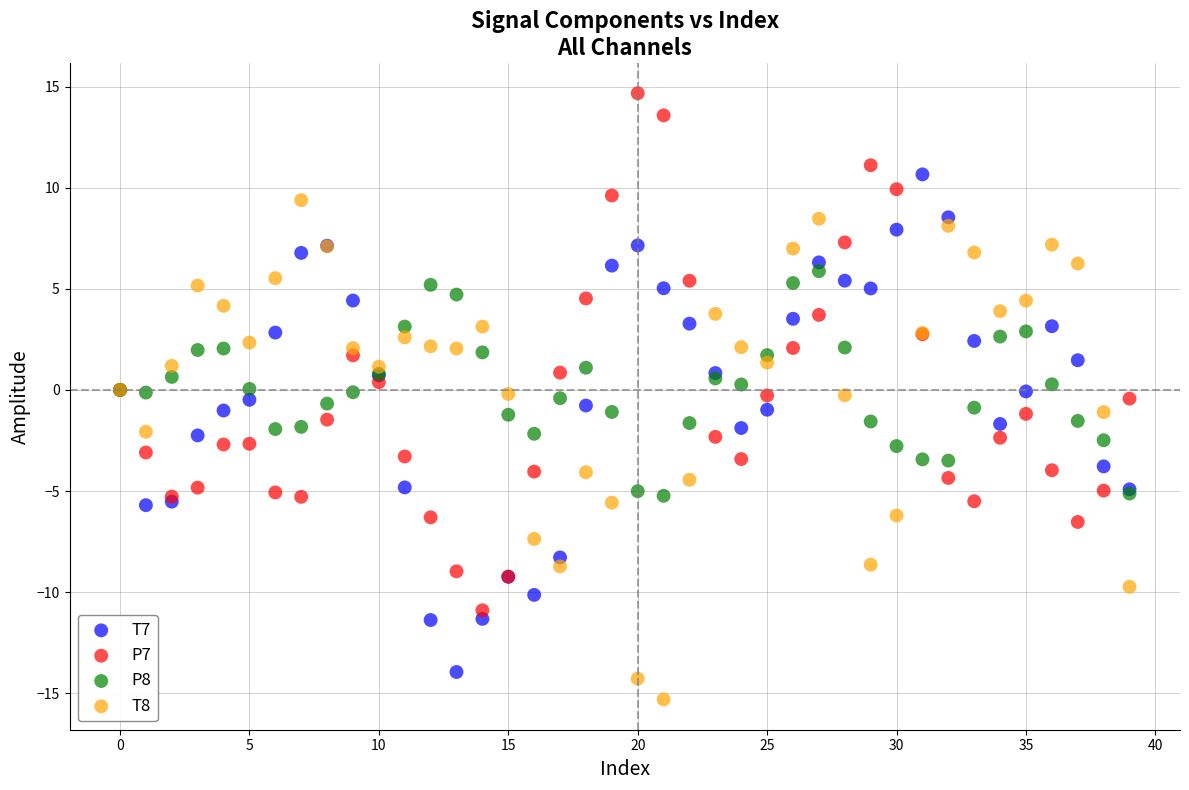

Which series reaches the maximum Y coordinate?

P7